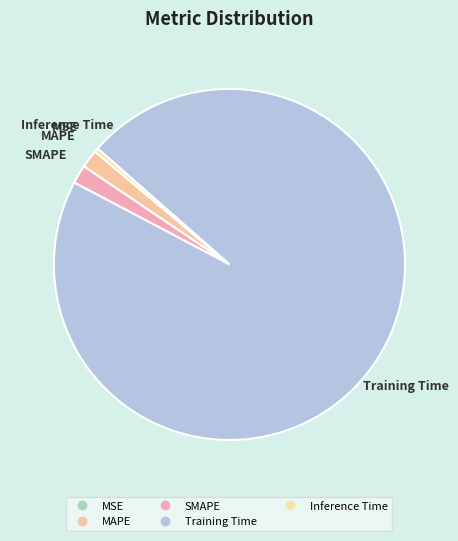

Is it true that Inference Time is 1% of the pie?

False